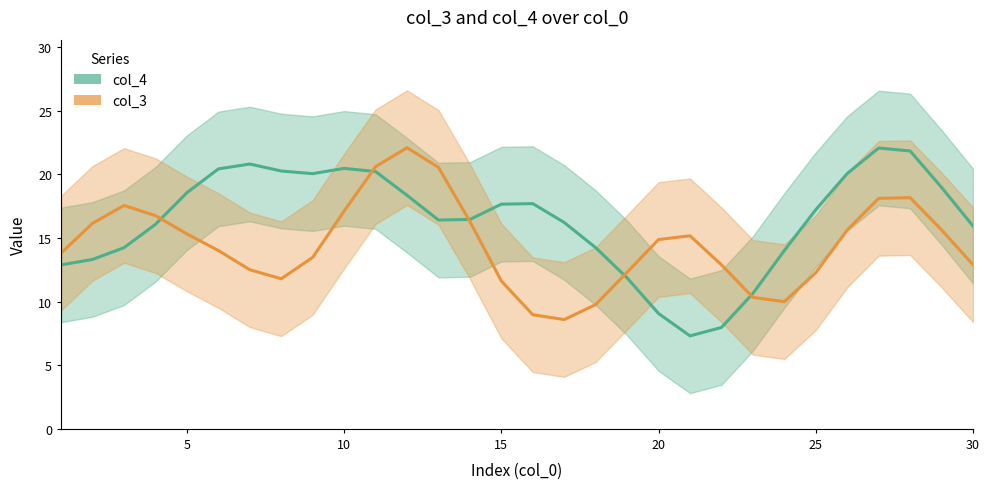

Reading left to right, list all the values displayed in this chart.

col_4: 12.9	13.3	14.2	16.1	18.5	20.4	20.8	20.3	20.0	20.5	20.2	18.3	16.4	16.4	17.6	17.7	16.2	14.2	11.9	9.1	7.3	8.0	10.6	14.0	17.2	20.1	22.1	21.8	19.0	15.9
col_3: 13.8	16.1	17.5	16.7	15.3	14.0	12.5	11.8	13.5	17.1	20.6	22.1	20.5	16.3	11.6	9.0	8.6	9.8	12.3	14.9	15.2	12.9	10.3	10.0	12.3	15.6	18.1	18.2	15.6	12.9